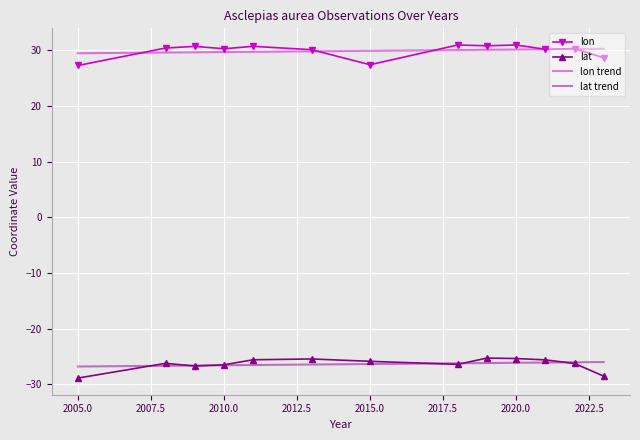

True or false: lon trend and lat intersect in this chart.

False